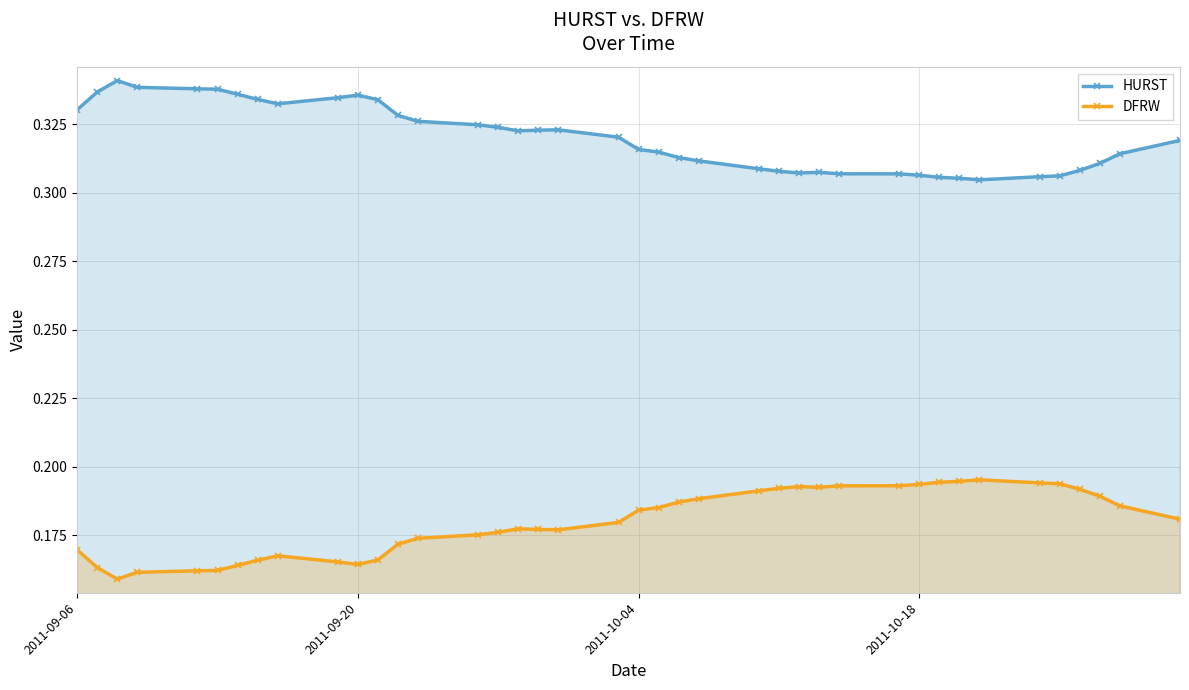

List the series in order of their overall mean, lowest first.

DFRW, HURST